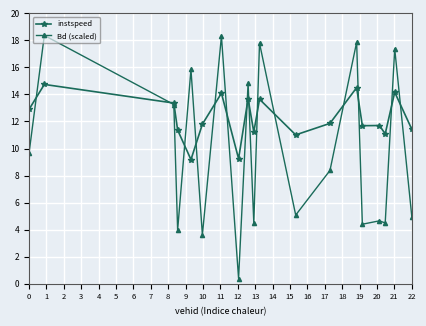

Which series has the widest spread of values?

Bd (scaled)